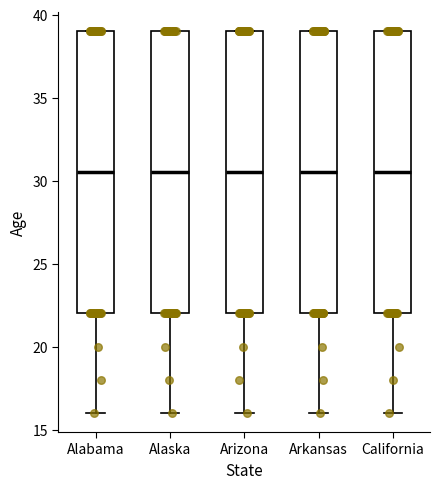

Where is the lower edge of the box for Arizona on the y-axis? The values are not printed on the chart, so give them approximately, as read against the axis.

22.0